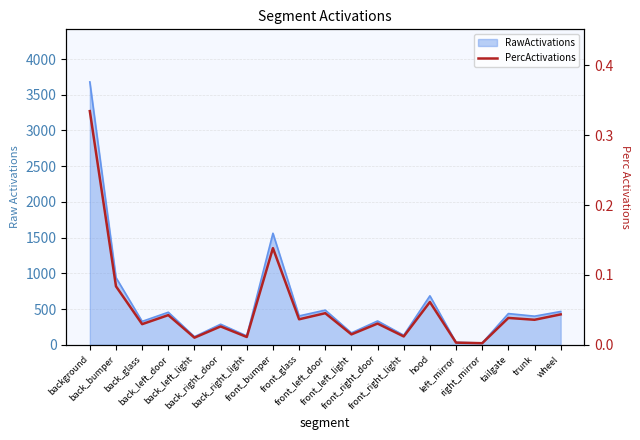

True or false: the data shows 0.1 at back_glass.

False